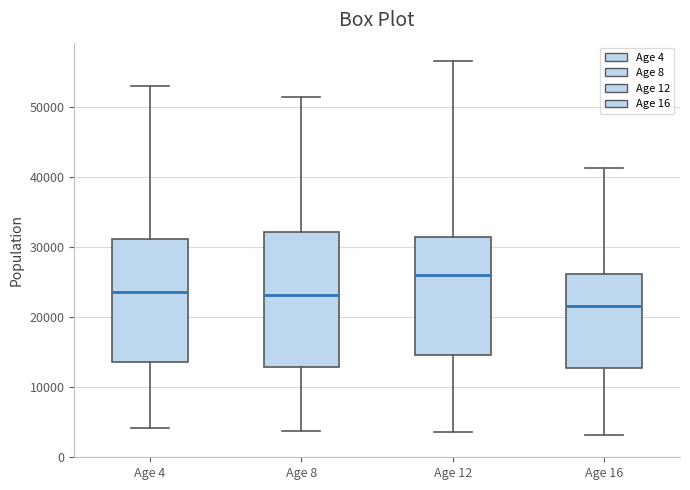

Reading left to right, transcribe this box plot: for each box, give where its median line is, the range the box spans, and where its two whiskers end, as read against the y-axis. The values are not printed on the chart, so give them approximately, as read against the axis.

Age 4: median 24000, box 14000 to 31000, whiskers 4000 to 53000
Age 8: median 23000, box 13000 to 32000, whiskers 4000 to 52000
Age 12: median 26000, box 15000 to 31000, whiskers 4000 to 57000
Age 16: median 22000, box 13000 to 26000, whiskers 3000 to 41000